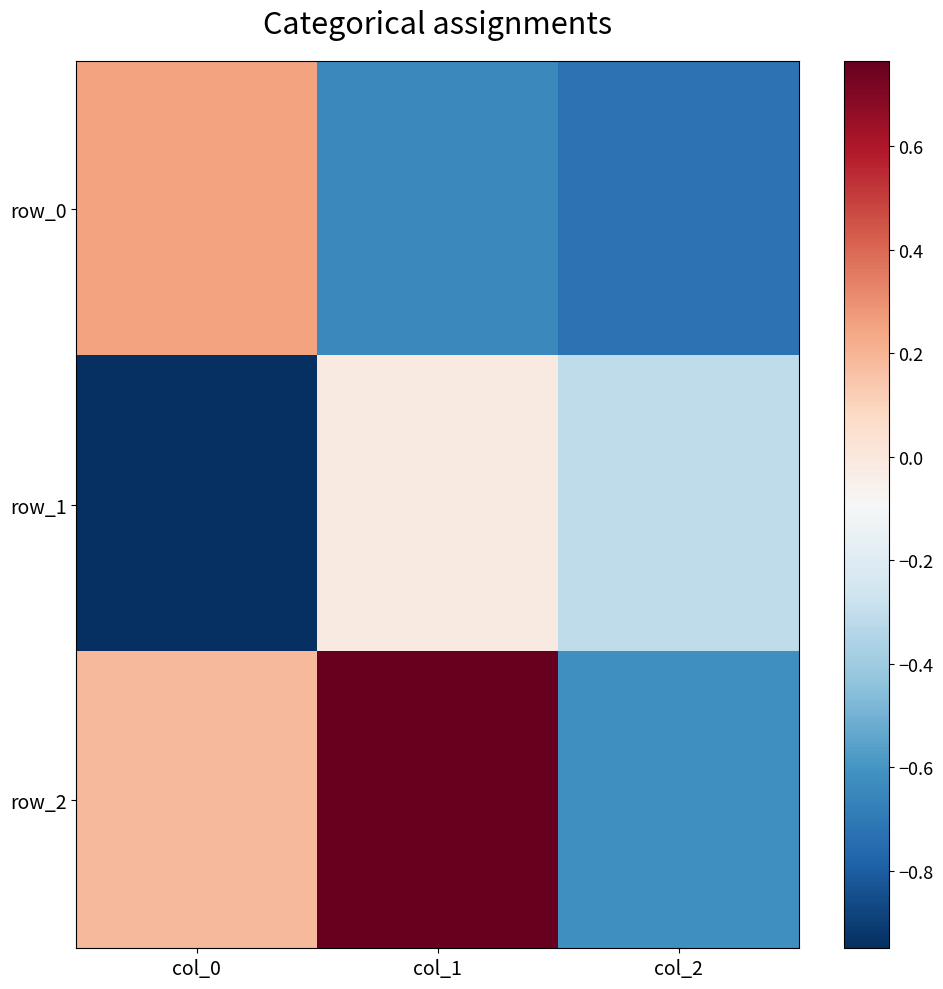

At how many categories does at least one series exceed 0?

2